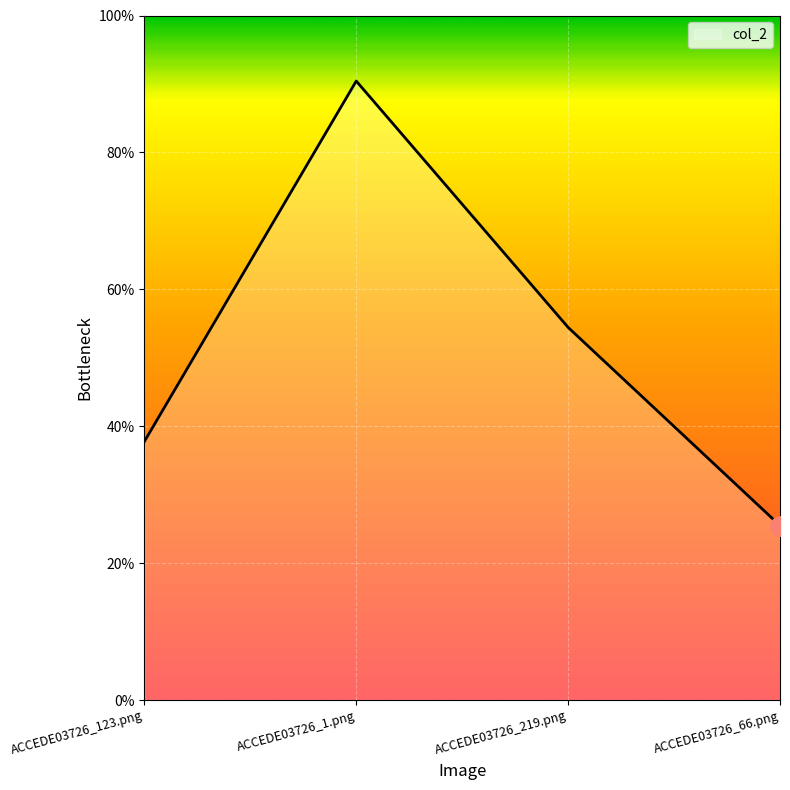

What is the difference between the maximum and second lowest values?

0.5